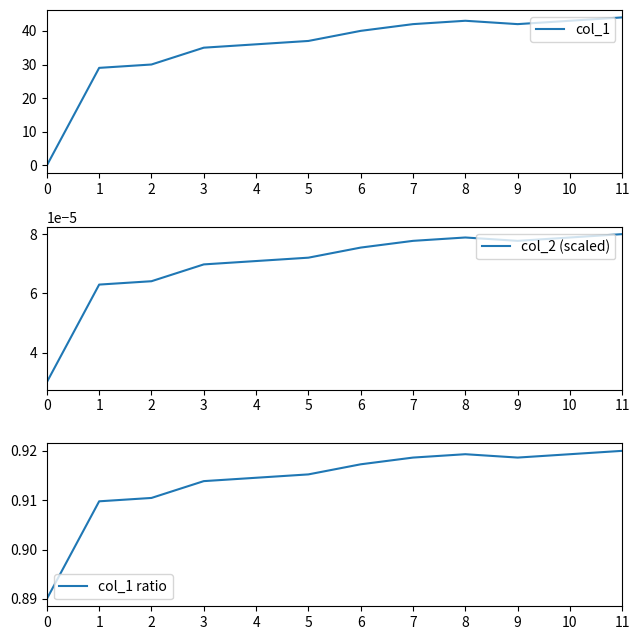

Which series has the widest spread of values?

col_1